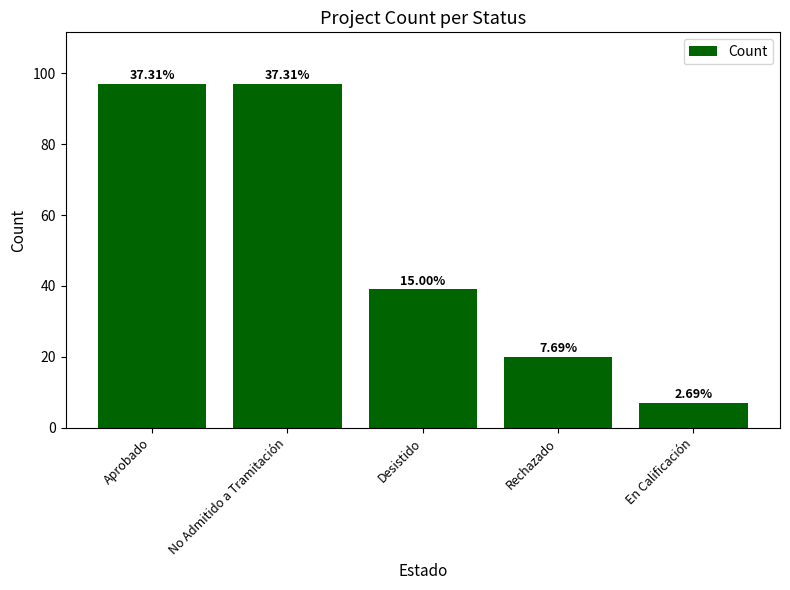

How many bars are there in total?

5